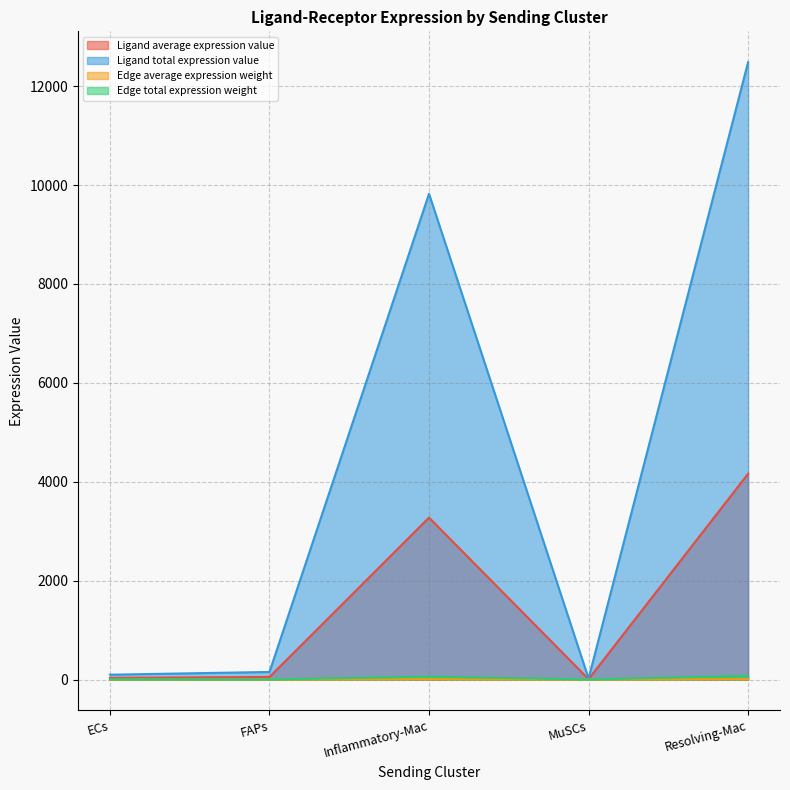

True or false: Edge average expression weight has more than 1 points higher than both neighbors.

False